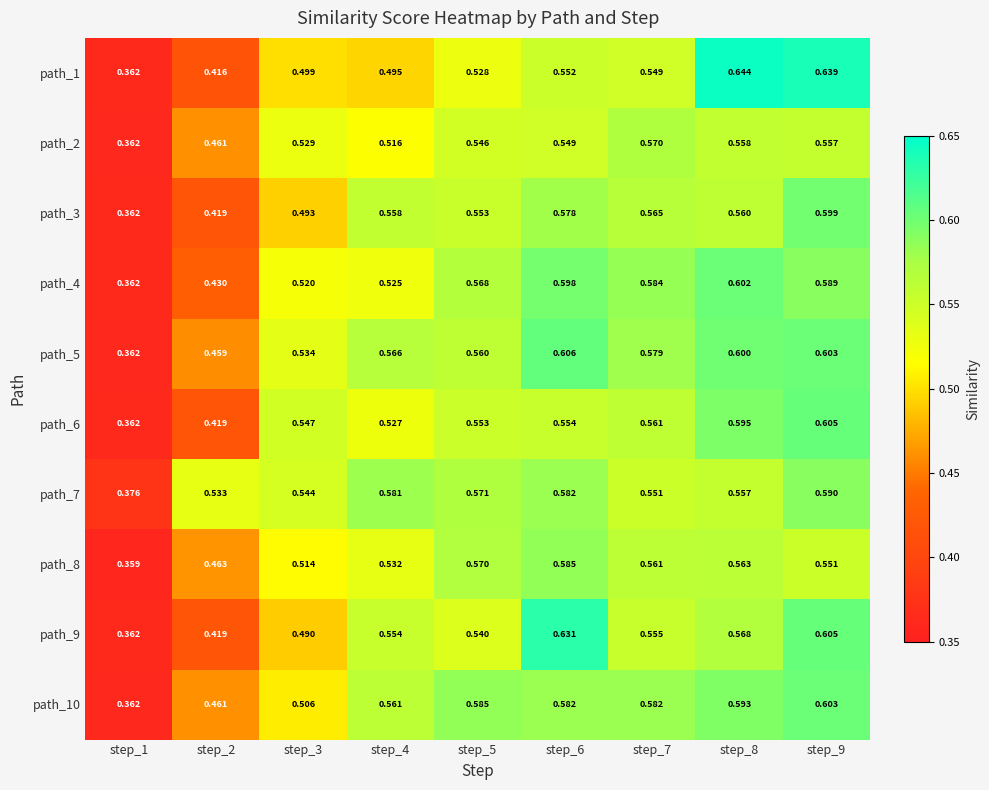

Is the value of path_4 at step_6 greater than the value of path_5 at step_3?

Yes